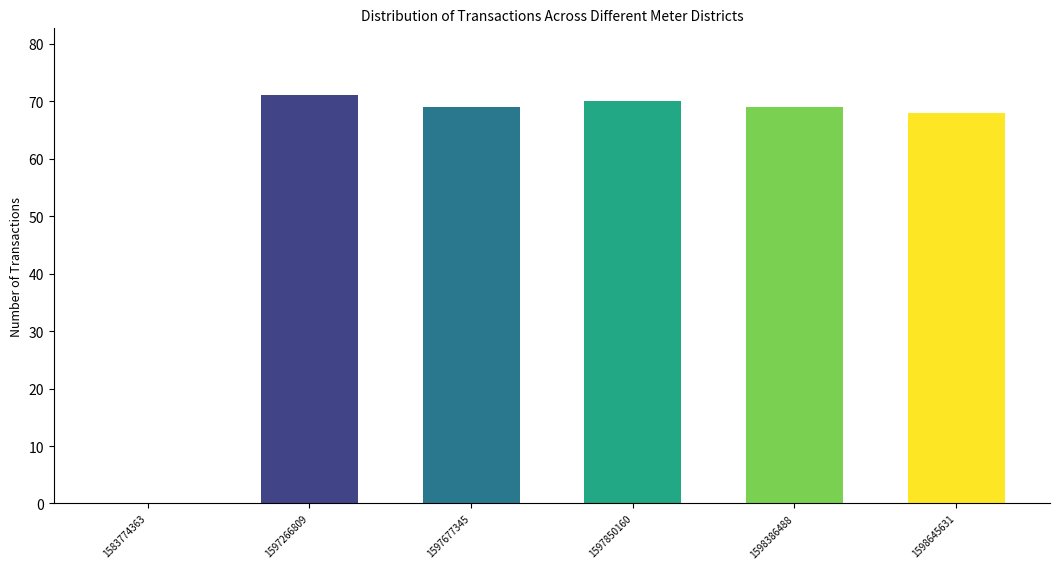

The chart shows a value of 96 at 1597266809. True or false?

False